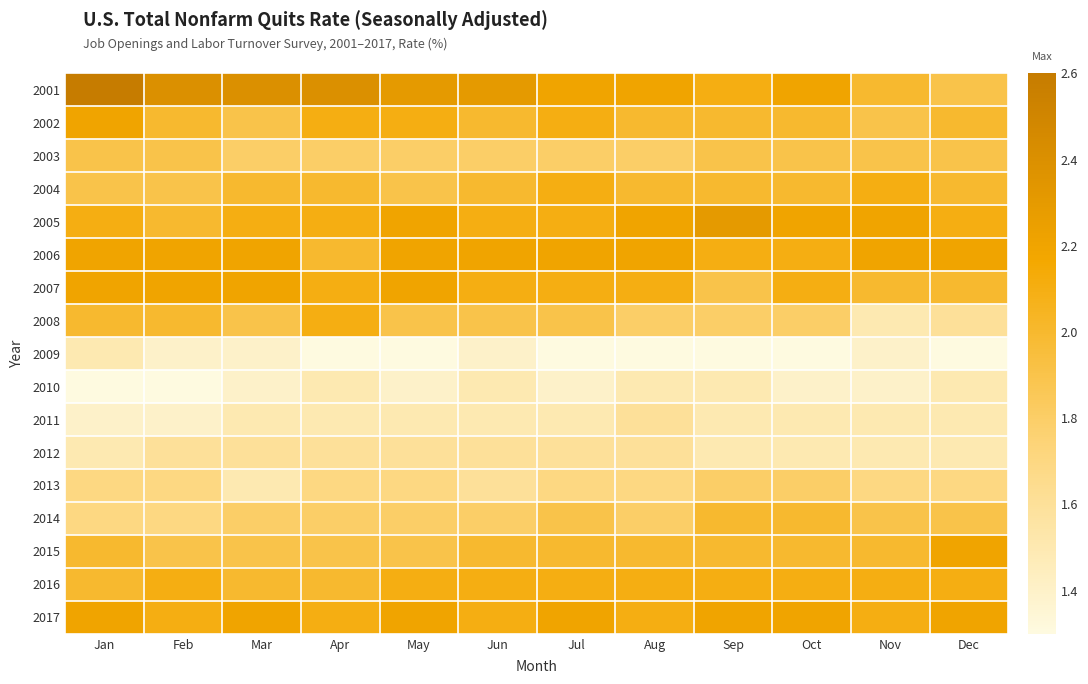

Reading left to right, extract all data points from this chart.

2001: Jan=2.6	Feb=2.4	Mar=2.4	Apr=2.4	May=2.3	Jun=2.3	Jul=2.2	Aug=2.2	Sep=2.1	Oct=2.2	Nov=2.0	Dec=1.9
2002: Jan=2.2	Feb=2.0	Mar=1.9	Apr=2.1	May=2.1	Jun=2.0	Jul=2.1	Aug=2.0	Sep=2.0	Oct=2.0	Nov=1.9	Dec=2.0
2003: Jan=1.9	Feb=1.9	Mar=1.8	Apr=1.8	May=1.8	Jun=1.8	Jul=1.8	Aug=1.8	Sep=1.9	Oct=1.9	Nov=1.9	Dec=1.9
2004: Jan=1.9	Feb=1.9	Mar=2.0	Apr=2.0	May=1.9	Jun=2.0	Jul=2.1	Aug=2.0	Sep=2.0	Oct=2.0	Nov=2.1	Dec=2.0
2005: Jan=2.1	Feb=2.0	Mar=2.1	Apr=2.1	May=2.2	Jun=2.1	Jul=2.1	Aug=2.2	Sep=2.3	Oct=2.2	Nov=2.2	Dec=2.1
2006: Jan=2.2	Feb=2.2	Mar=2.2	Apr=2.0	May=2.2	Jun=2.2	Jul=2.2	Aug=2.2	Sep=2.1	Oct=2.1	Nov=2.2	Dec=2.2
2007: Jan=2.2	Feb=2.2	Mar=2.2	Apr=2.1	May=2.2	Jun=2.1	Jul=2.1	Aug=2.1	Sep=1.9	Oct=2.1	Nov=2.0	Dec=2.0
2008: Jan=2.0	Feb=2.0	Mar=1.9	Apr=2.1	May=1.9	Jun=1.9	Jul=1.9	Aug=1.8	Sep=1.8	Oct=1.8	Nov=1.5	Dec=1.6
2009: Jan=1.5	Feb=1.4	Mar=1.4	Apr=1.3	May=1.3	Jun=1.4	Jul=1.3	Aug=1.3	Sep=1.3	Oct=1.3	Nov=1.4	Dec=1.3
2010: Jan=1.3	Feb=1.3	Mar=1.4	Apr=1.5	May=1.4	Jun=1.5	Jul=1.4	Aug=1.5	Sep=1.5	Oct=1.4	Nov=1.4	Dec=1.5
2011: Jan=1.4	Feb=1.4	Mar=1.5	Apr=1.5	May=1.5	Jun=1.5	Jul=1.5	Aug=1.6	Sep=1.5	Oct=1.5	Nov=1.5	Dec=1.5
2012: Jan=1.5	Feb=1.6	Mar=1.6	Apr=1.6	May=1.6	Jun=1.6	Jul=1.6	Aug=1.6	Sep=1.5	Oct=1.5	Nov=1.5	Dec=1.5
2013: Jan=1.7	Feb=1.7	Mar=1.5	Apr=1.7	May=1.7	Jun=1.6	Jul=1.7	Aug=1.7	Sep=1.8	Oct=1.8	Nov=1.7	Dec=1.7
2014: Jan=1.7	Feb=1.7	Mar=1.8	Apr=1.8	May=1.8	Jun=1.8	Jul=1.9	Aug=1.8	Sep=2.0	Oct=2.0	Nov=1.9	Dec=1.9
2015: Jan=2.0	Feb=1.9	Mar=1.9	Apr=1.9	May=1.9	Jun=2.0	Jul=2.0	Aug=2.0	Sep=2.0	Oct=2.0	Nov=2.0	Dec=2.2
2016: Jan=2.0	Feb=2.1	Mar=2.0	Apr=2.0	May=2.1	Jun=2.1	Jul=2.1	Aug=2.1	Sep=2.1	Oct=2.1	Nov=2.1	Dec=2.1
2017: Jan=2.2	Feb=2.1	Mar=2.2	Apr=2.1	May=2.2	Jun=2.1	Jul=2.2	Aug=2.1	Sep=2.2	Oct=2.2	Nov=2.1	Dec=2.2